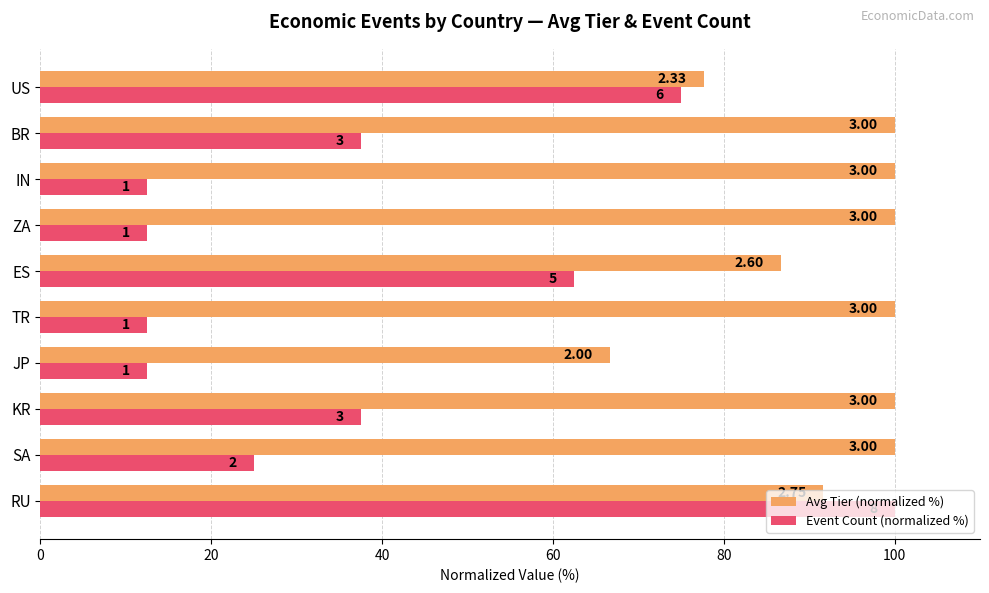

What are all the series names shown in the legend?

Avg Tier (normalized %), Event Count (normalized %)